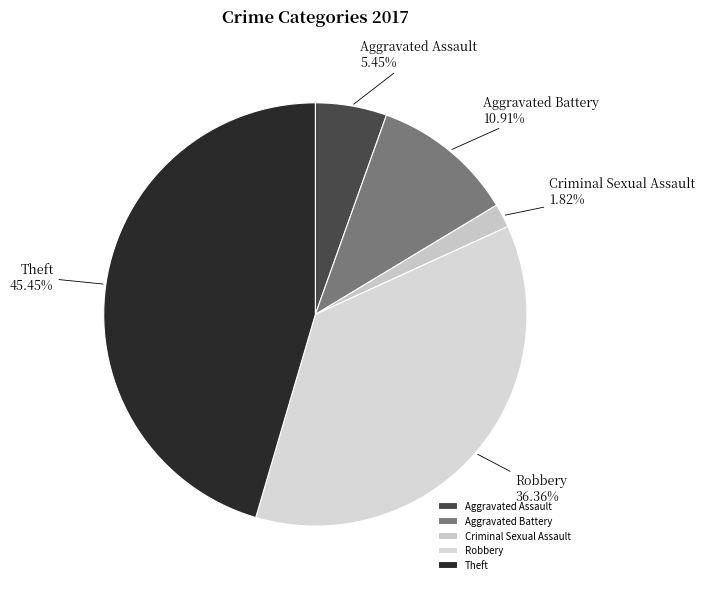

The Theft slice represents 45% of the pie. True or false?

True